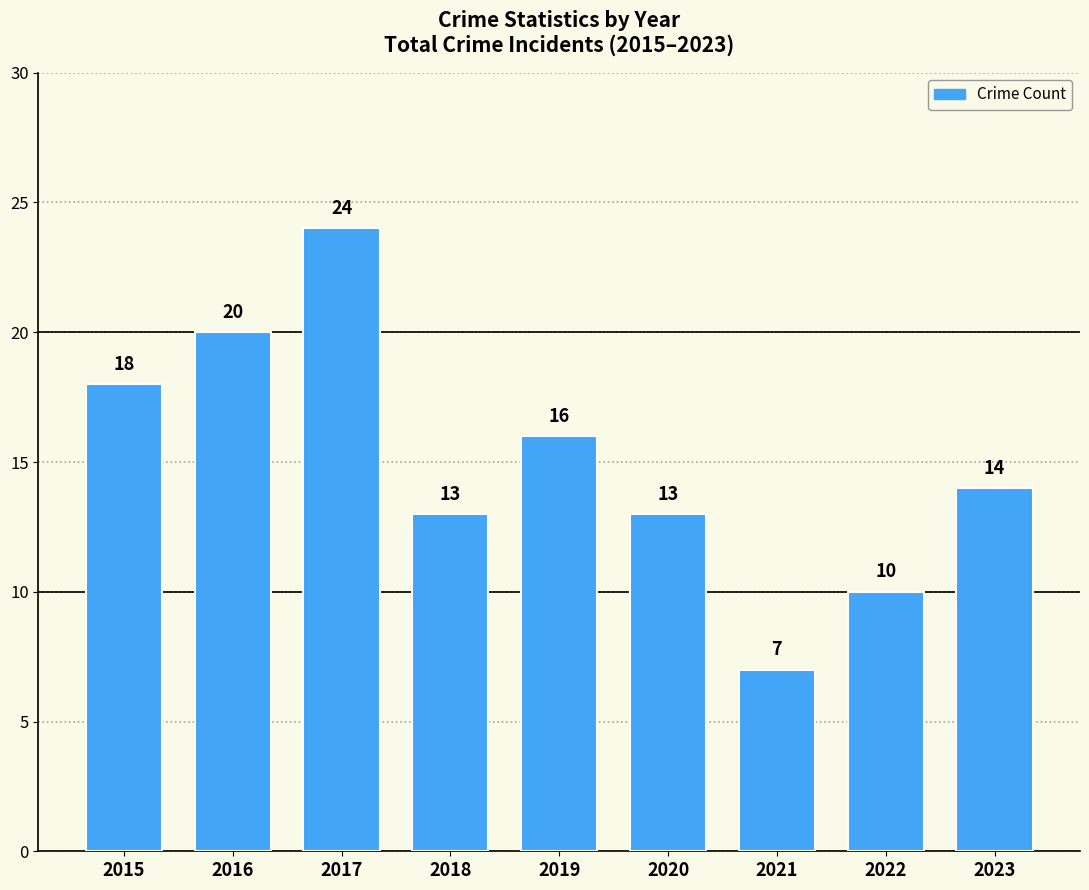

What is the value of the 5th bar from the left?

16